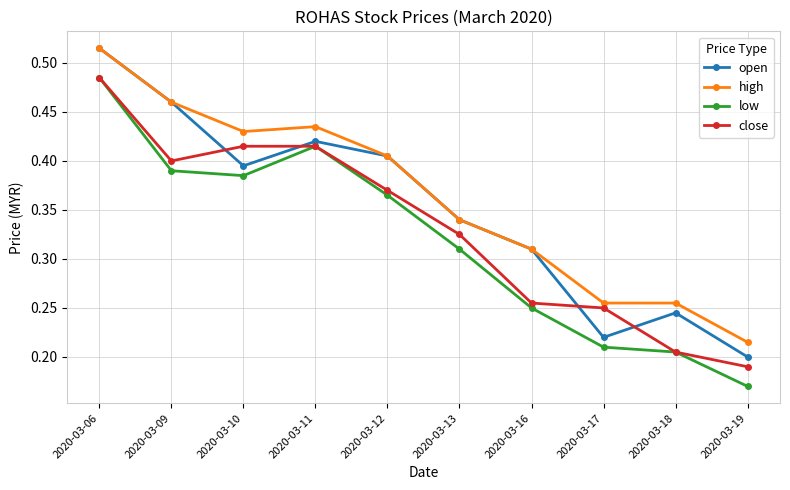

Between which two adjacent categories do open and close first intersect?

2020-03-09 and 2020-03-10